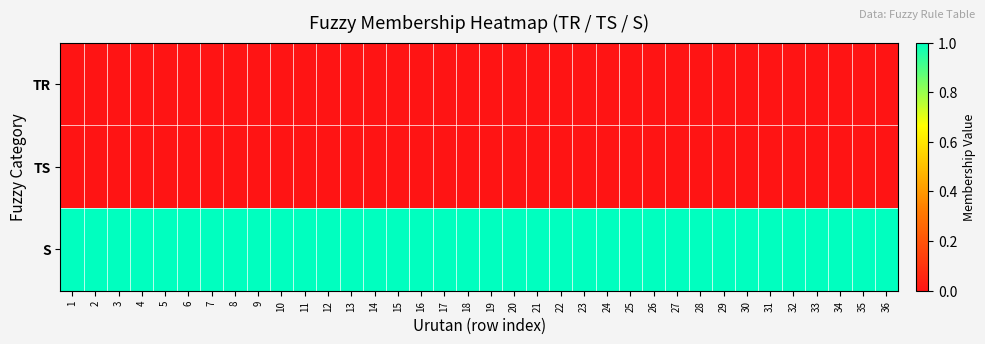

Between 17 and 12, which is larger?

17